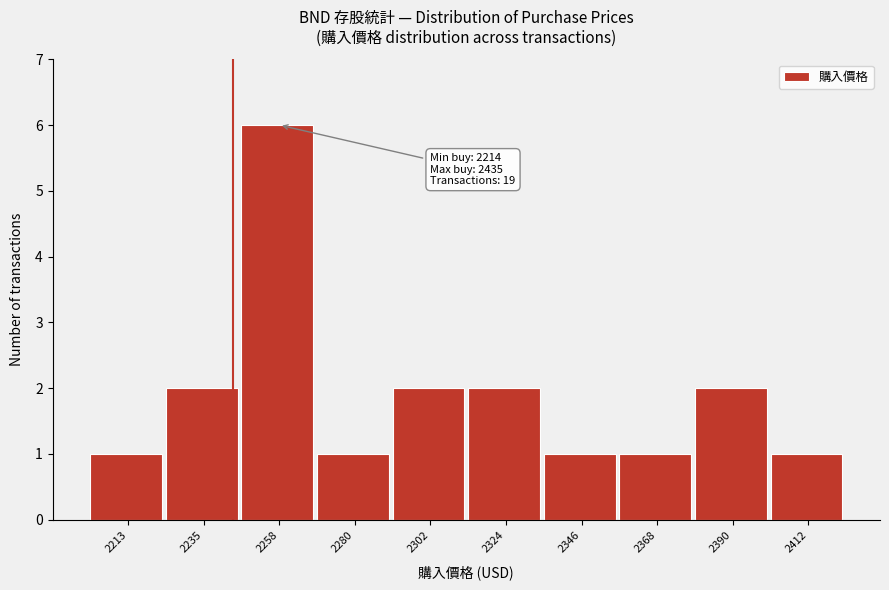

Reading right to left, what are all the values shown in this chart?

1	2	1	1	2	2	1	6	2	1